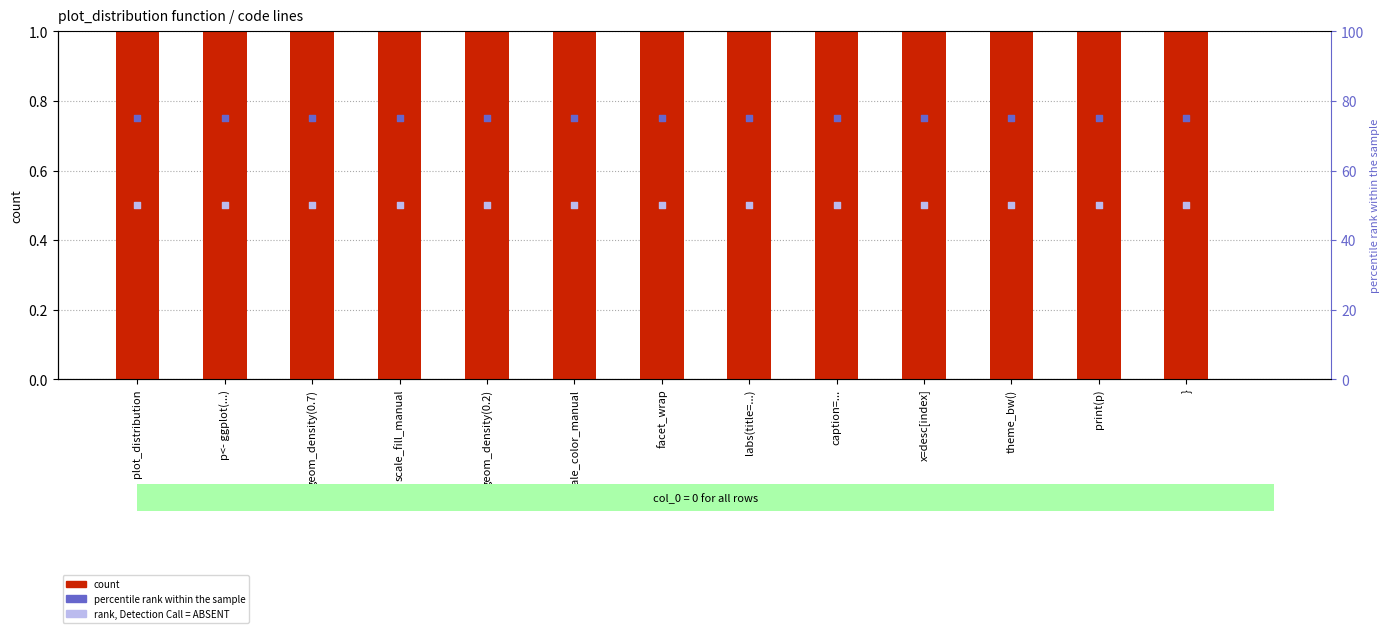

At how many categories does at least one series exceed 12?

13